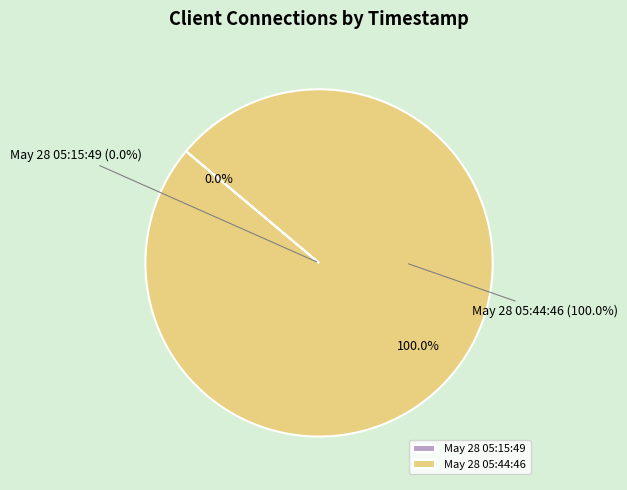

Count the number of slices in the pie.

2